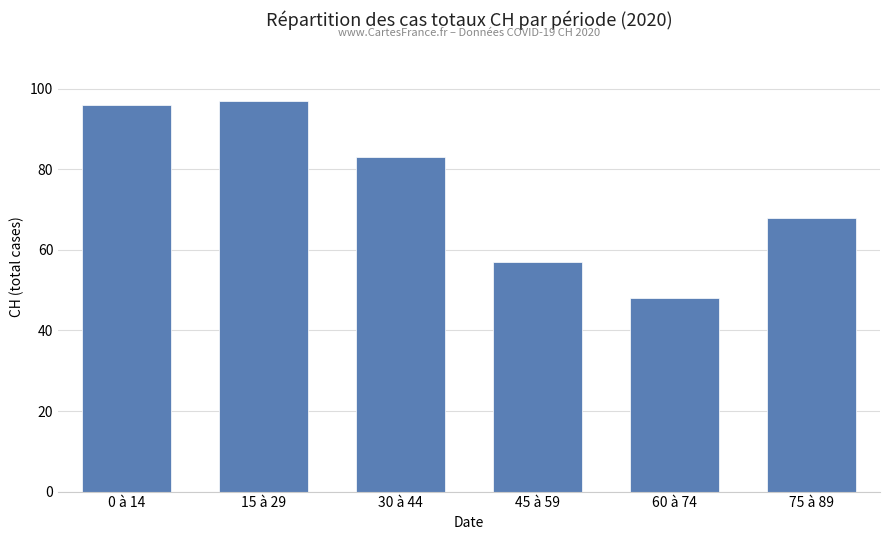

Which label corresponds to the largest value in the chart?

15 à 29